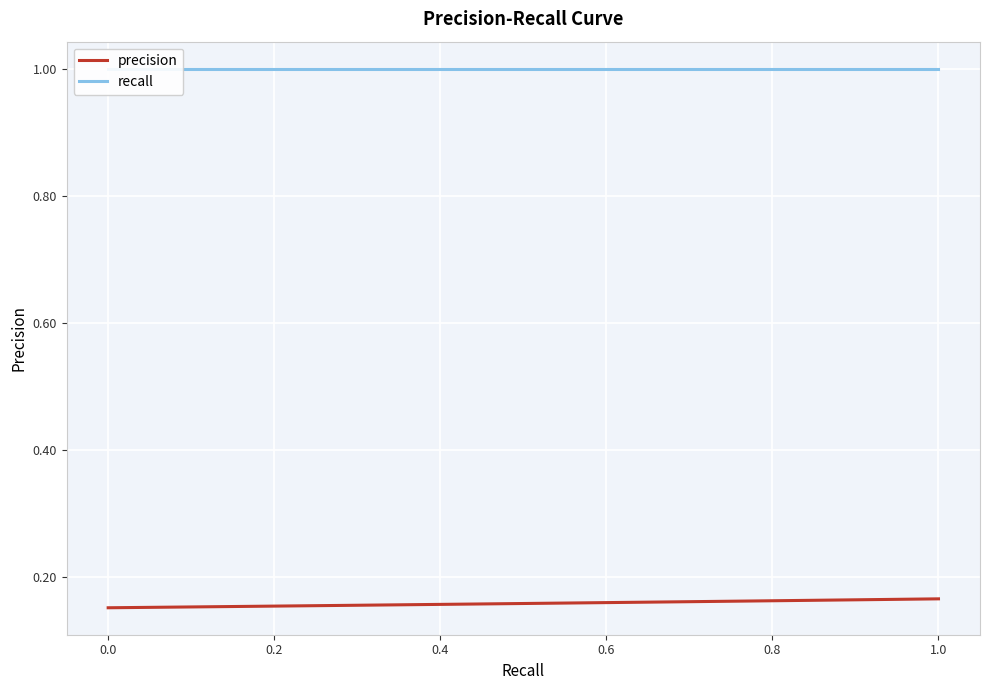

Does the chart display data point markers on the line(s)?

No